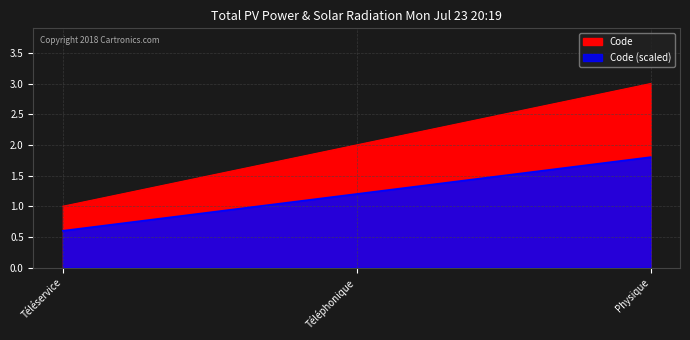

What is the average value?

2